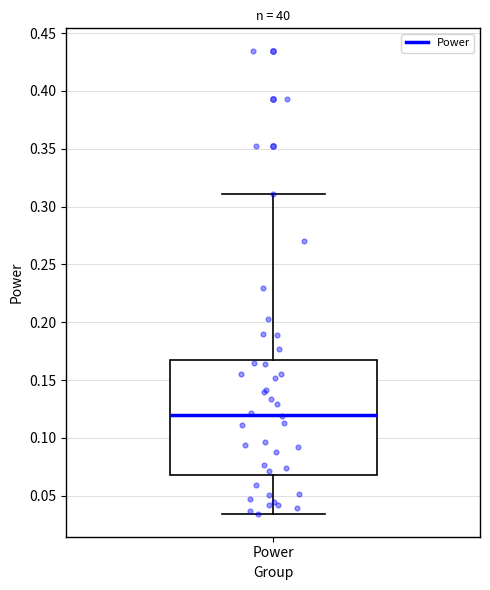

Read this box plot against the y-axis: the position of the median line, the range covered by the box, and the ends of both whiskers. The values are not printed on the chart, so give them approximately, as read against the axis.

median 0.120, box 0.070 to 0.170, whiskers 0.035 to 0.310